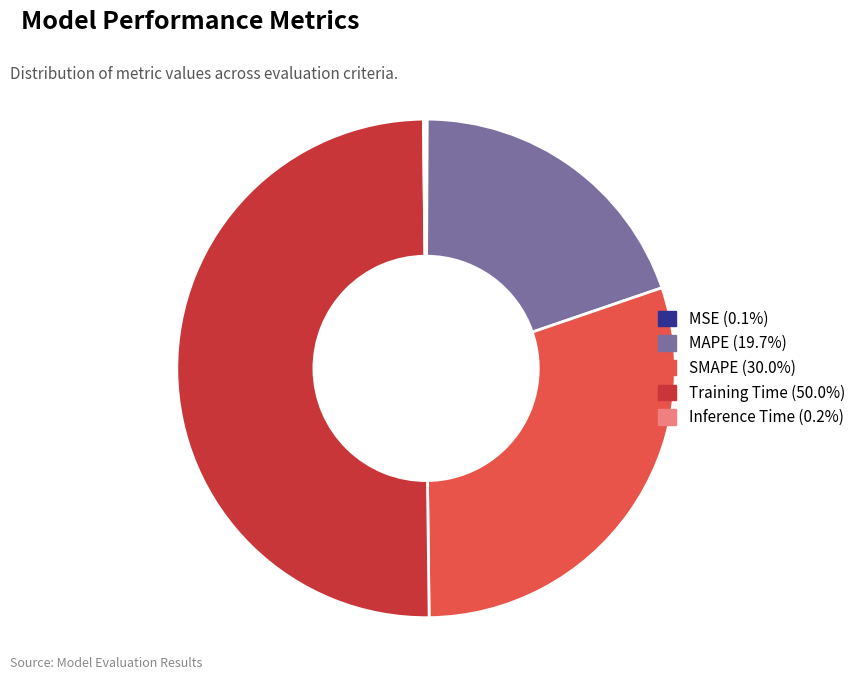

Is SMAPE (30.0%) the majority of the pie?

No